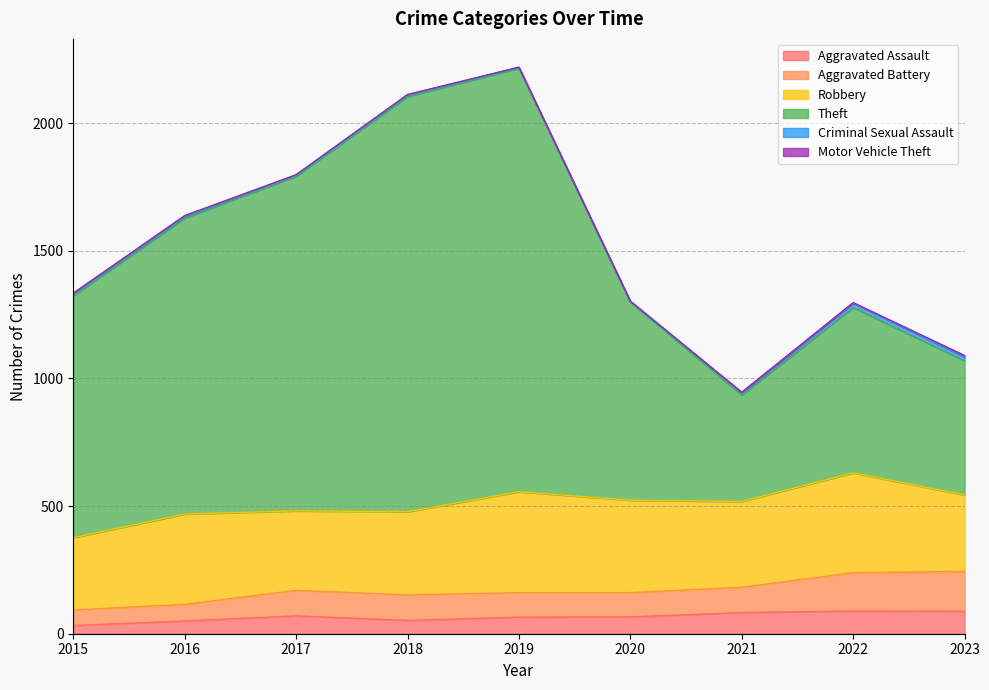

Rank the categories by Aggravated Assault value from lowest to highest.

2015, 2016, 2018, 2019, 2020, 2017, 2021, 2023, 2022